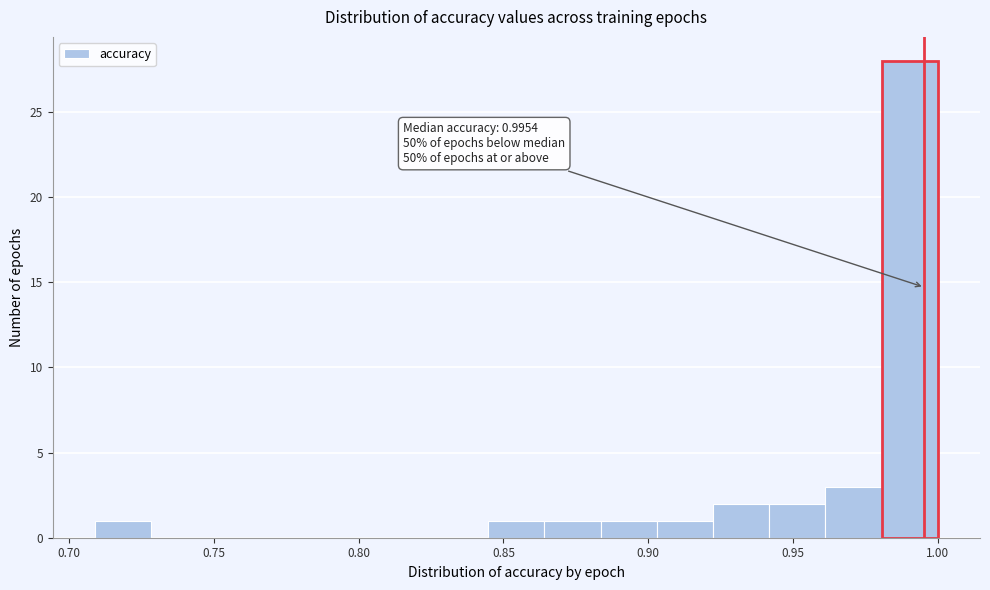

Read against the x-axis, roughly where is the centre of the tallest bar?

0.990